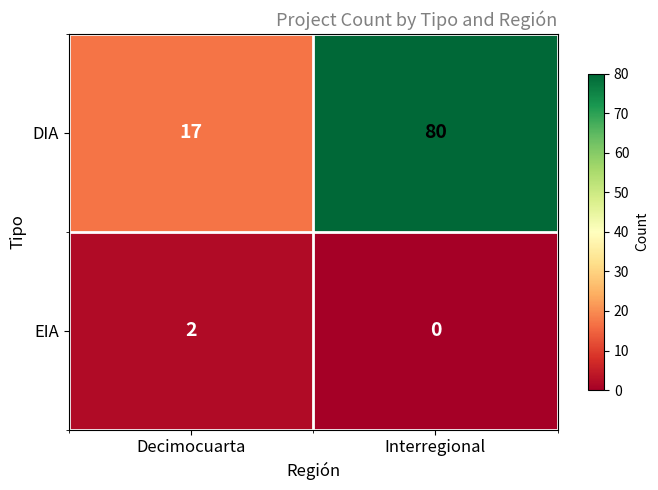

Reading left to right, what are all the values shown in this chart?

DIA: Decimocuarta=17	Interregional=80
EIA: Decimocuarta=2	Interregional=0